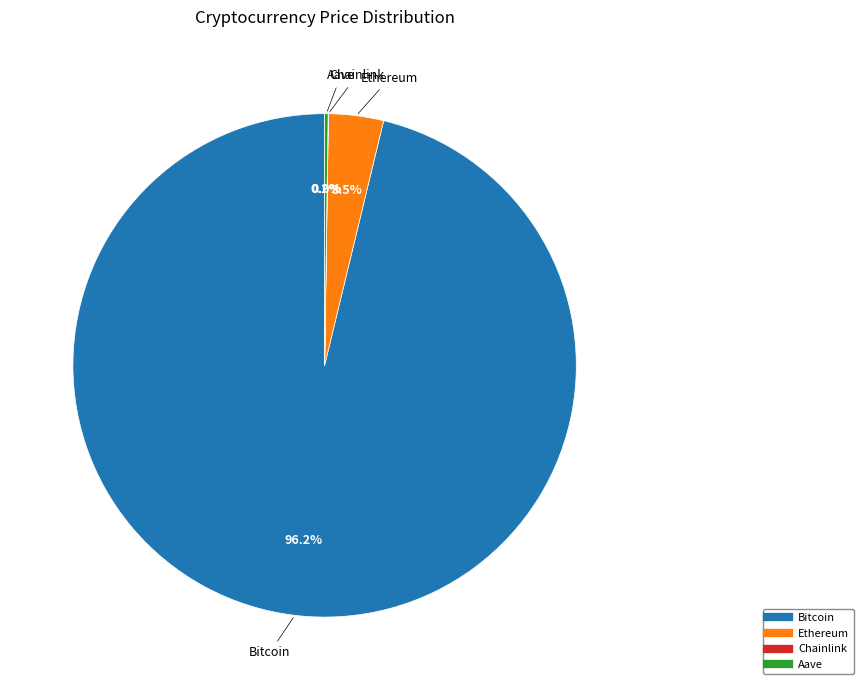

Which category has the biggest portion of the pie?

Bitcoin